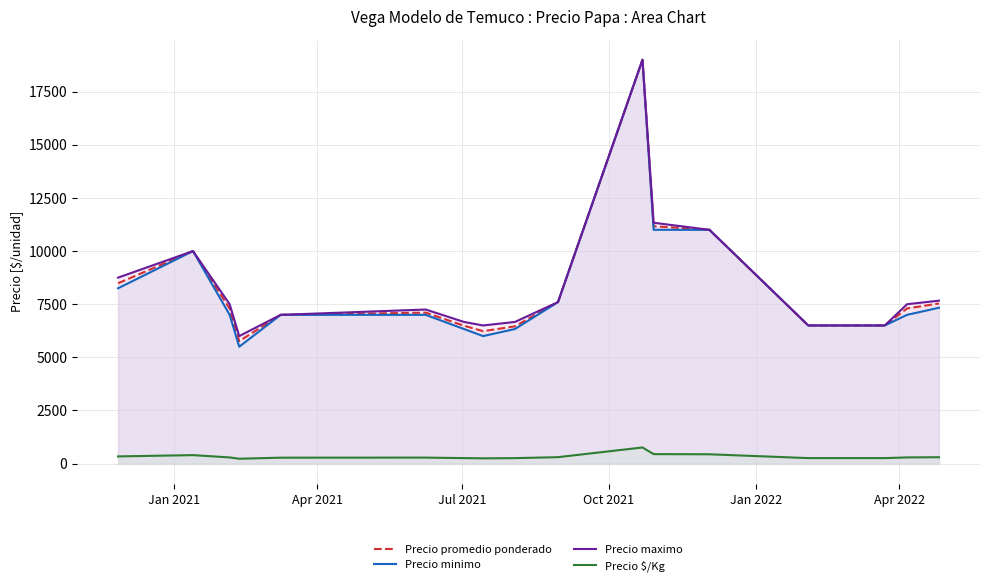

How many data points in Precio maximo are less than 7500?

8